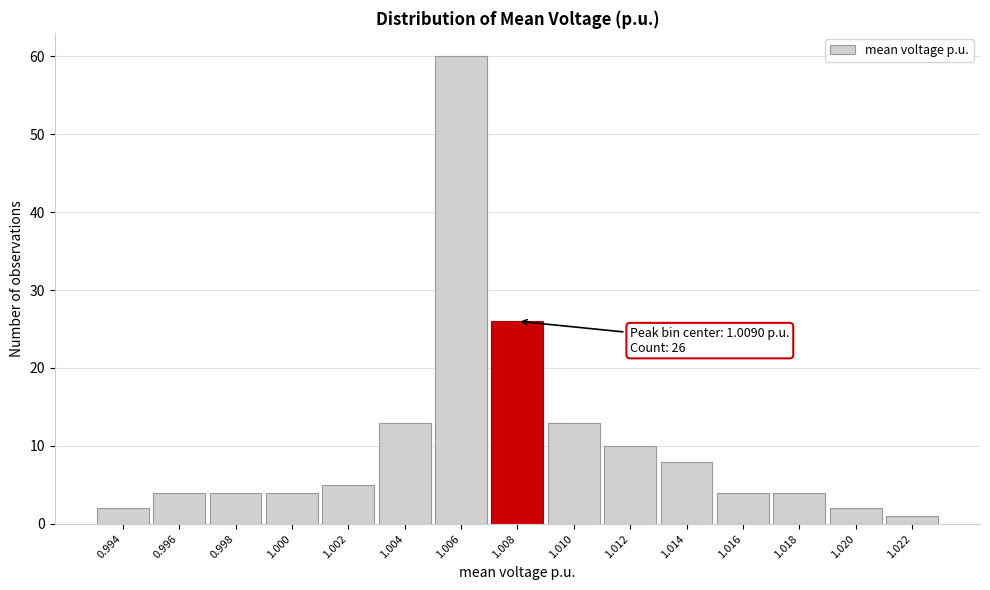

Reading left to right, list all the values displayed in this chart.

2	4	4	4	5	13	60	26	13	10	8	4	4	2	1